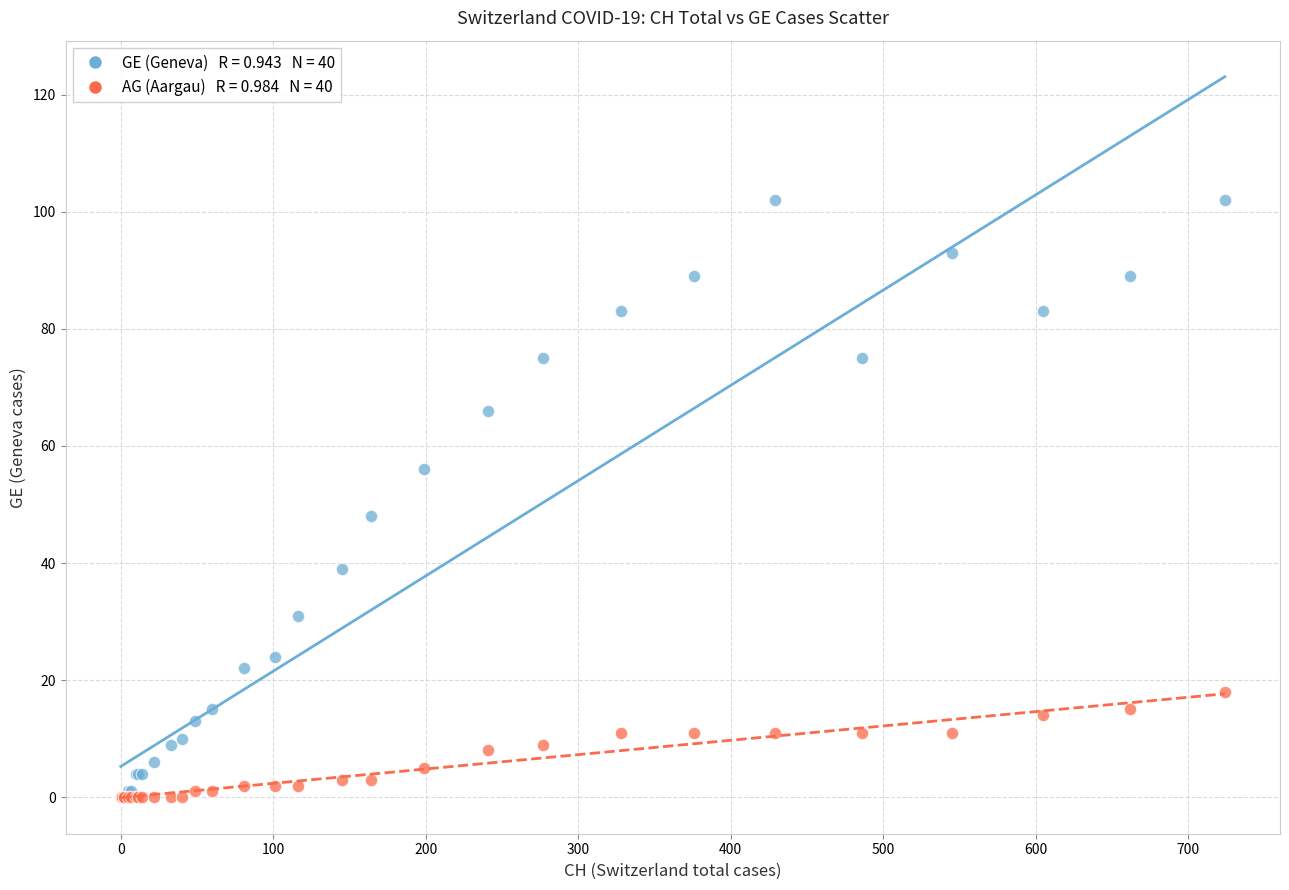

Across all series, what Y value is closest to 51?

48